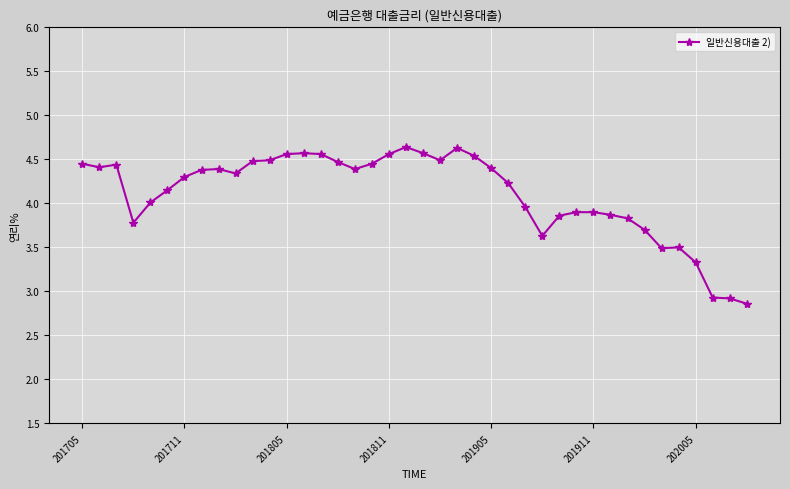

What is the smallest value displayed?

2.9